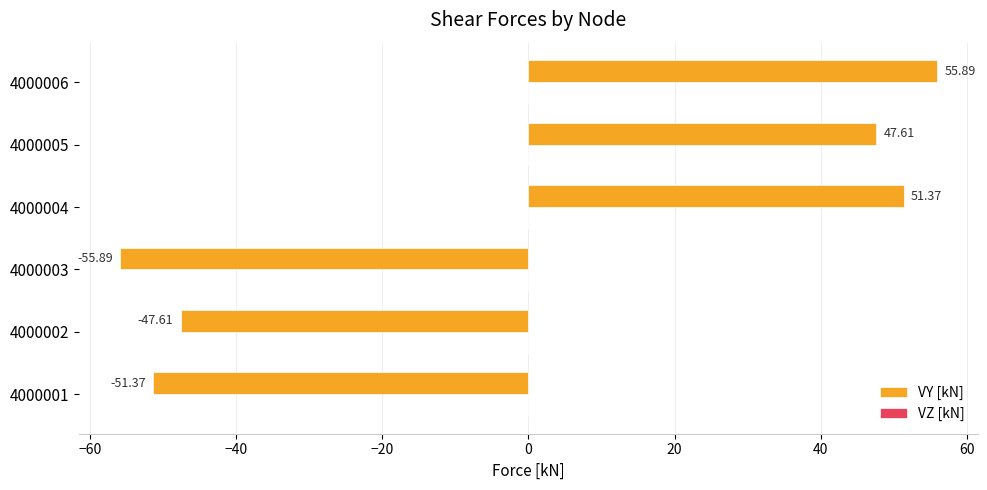

What is the difference between the values at 4000004 and 4000002?

99.0